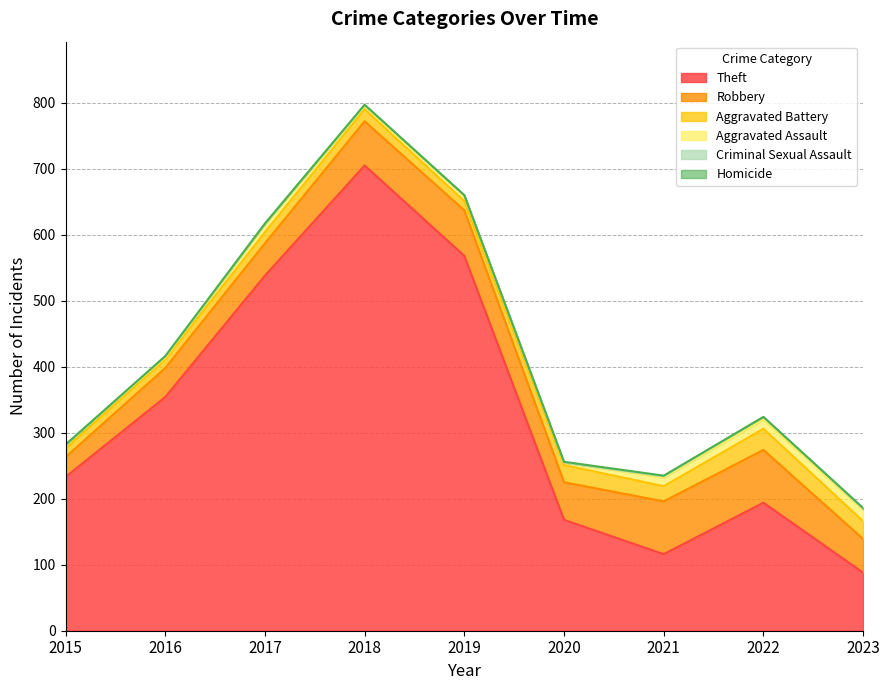

What value does the Criminal Sexual Assault series have at 2017?

1